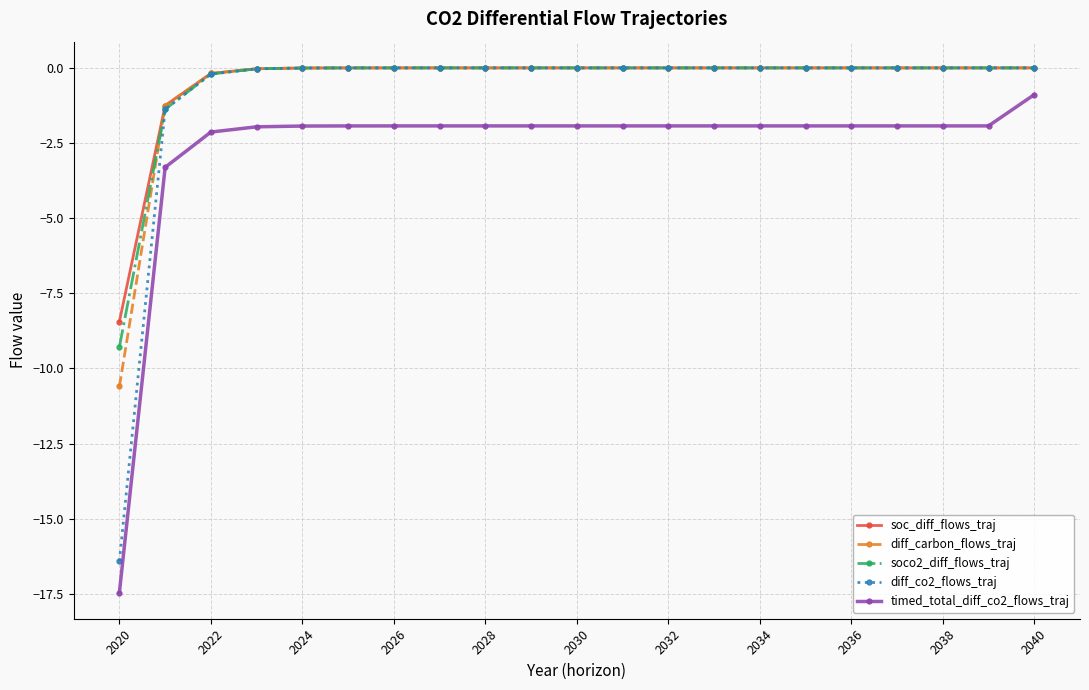

What is the value of the timed_total_diff_co2_flows_traj point at the 6th from the left?

-1.9